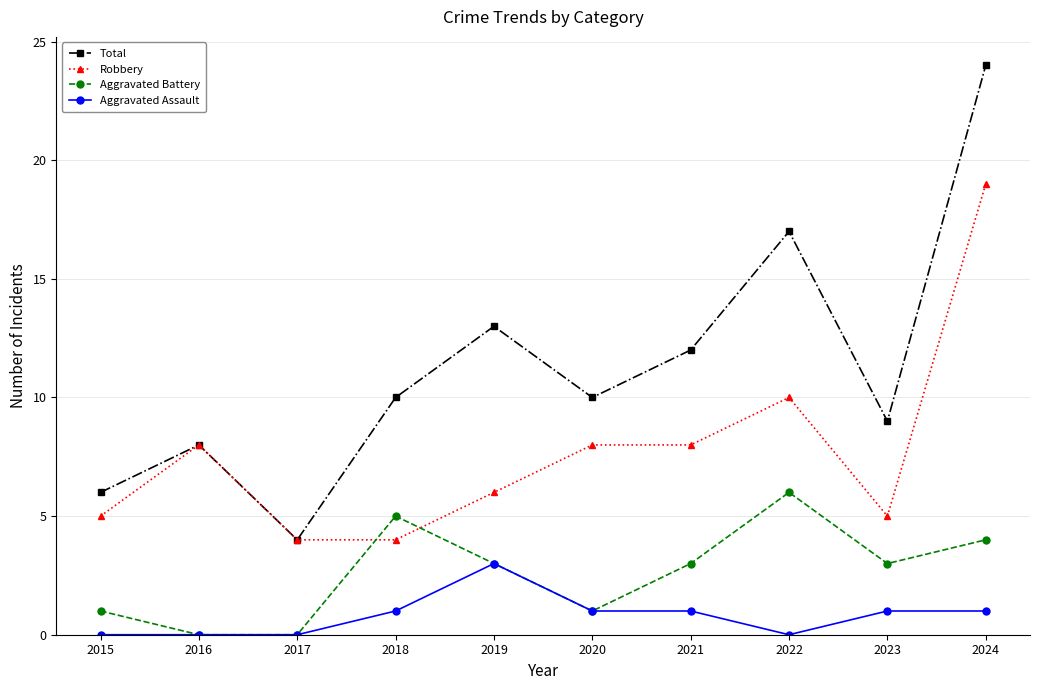

Is the value of Aggravated Battery at 2019 greater than the value of Total at 2017?

No